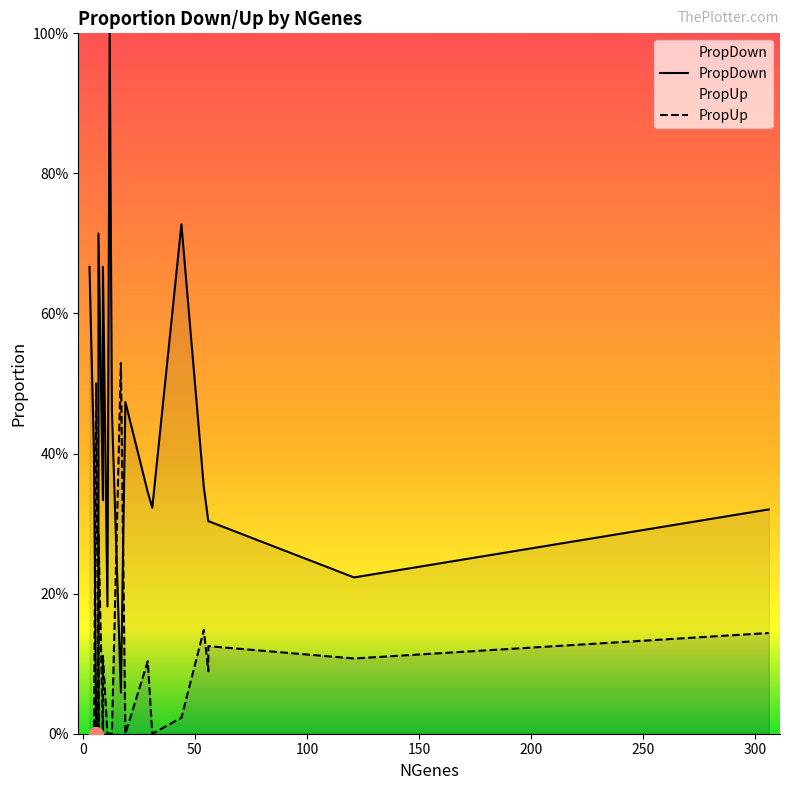

What is the difference between the maximum and second lowest values in the PropDown series?

1.0